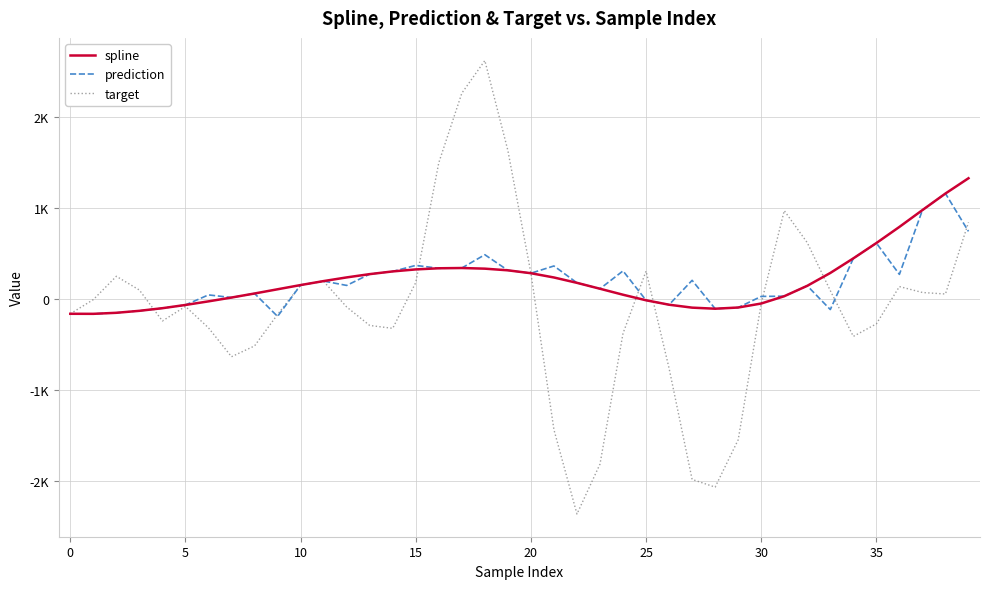

At how many categories does at least one series exceed 688?

9